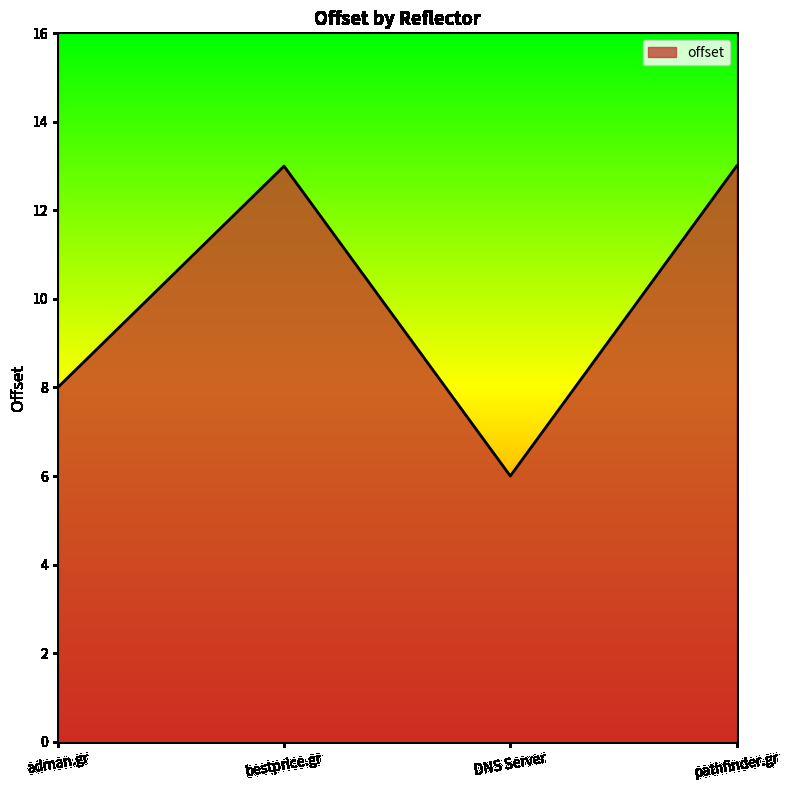

Count the values in the range 8 to 13.

3